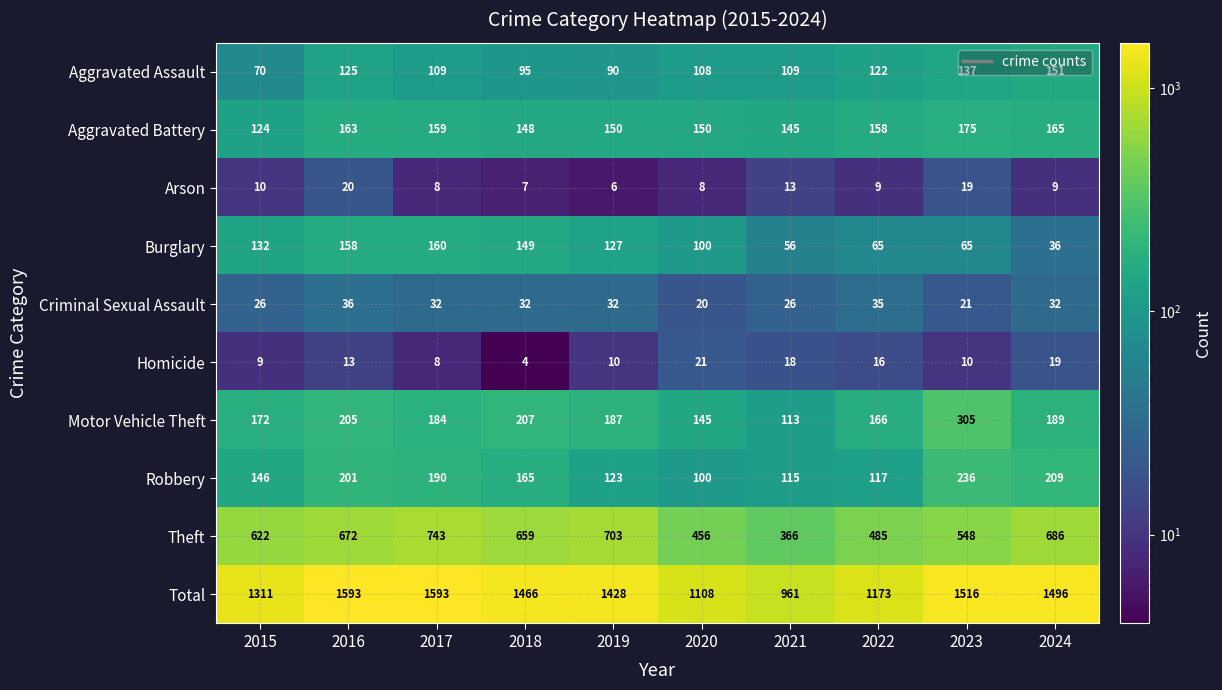

Between 2015 and 2019, which series saw the biggest shift?

Total